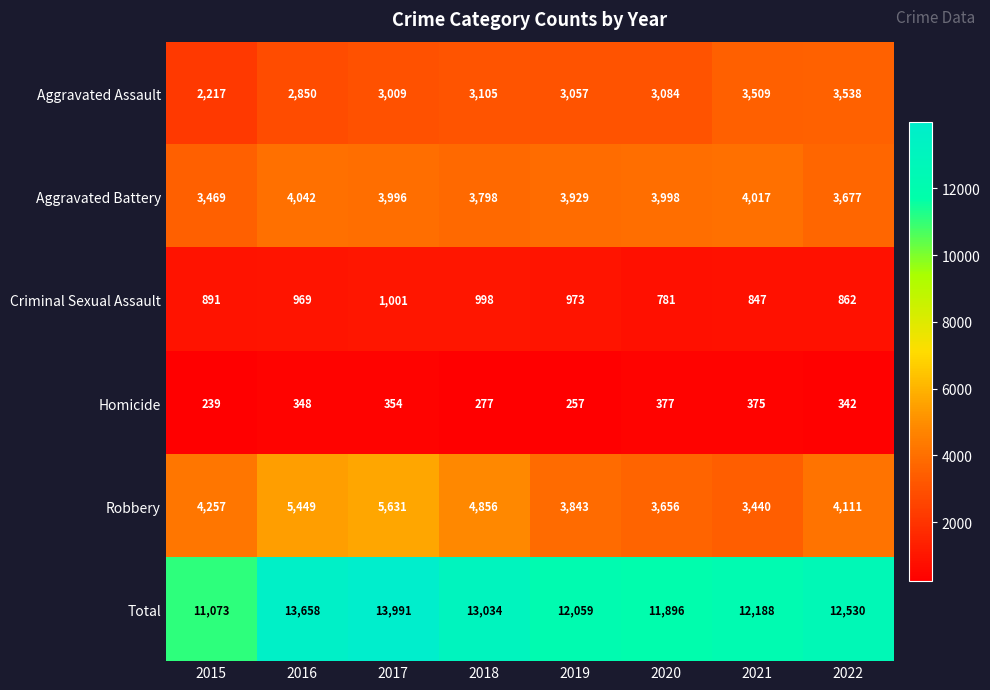

Which series has the largest range (max minus min)?

Total